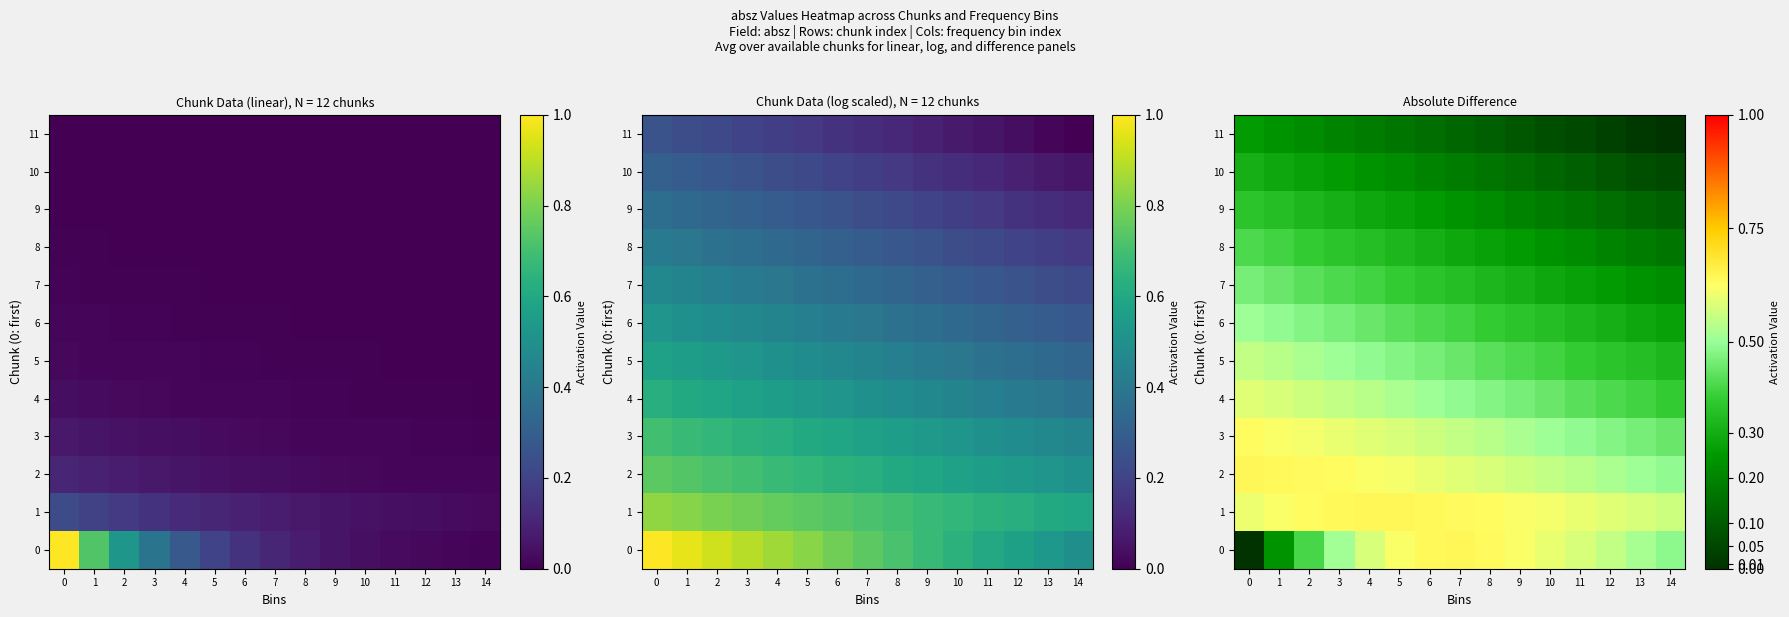

The 8 series shows 0.3 at 8. True or false?

True